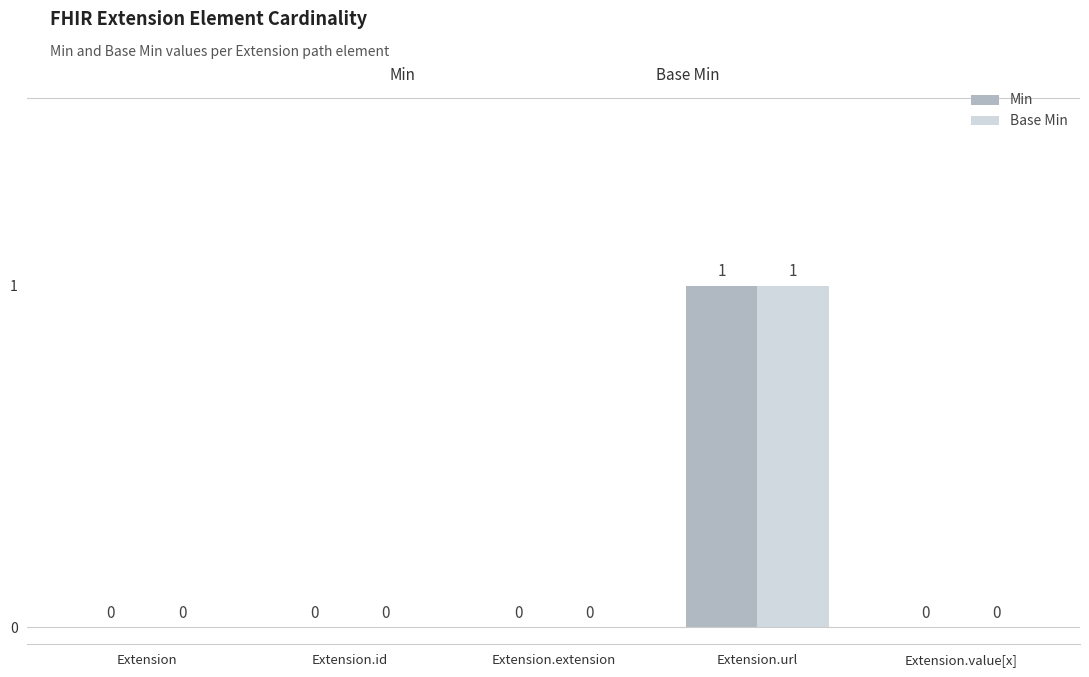

What value does the Base Min series have at Extension.url?

1